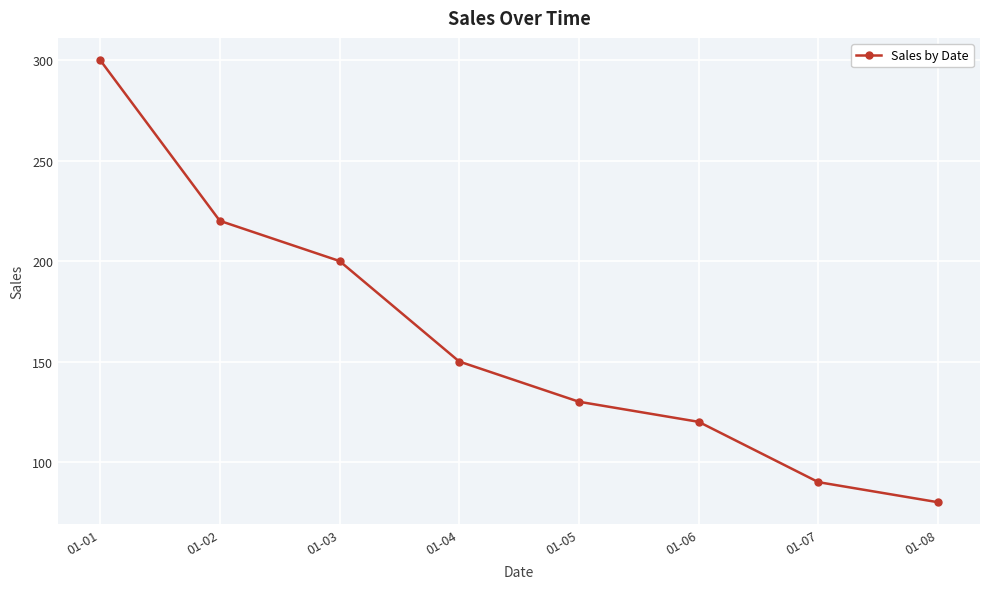

Is it true that the value at 01-07 is 138?

False